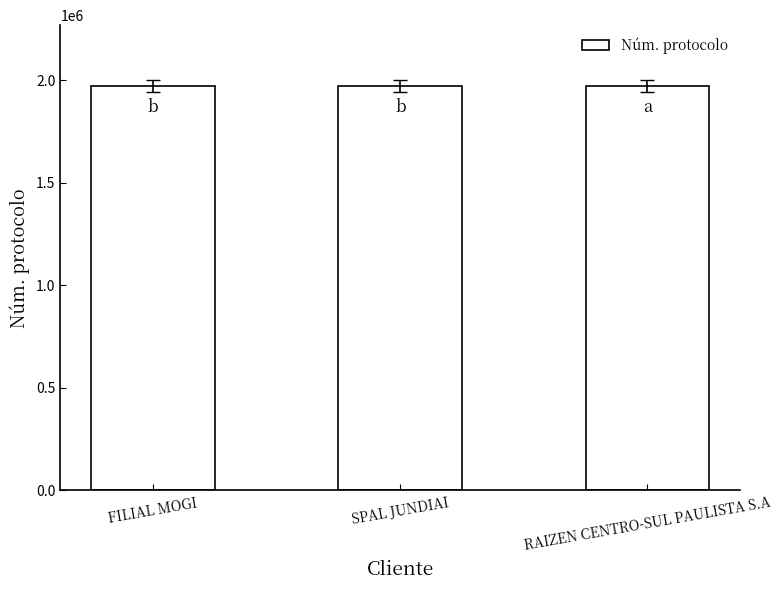

Count the number of categories in the chart.

3